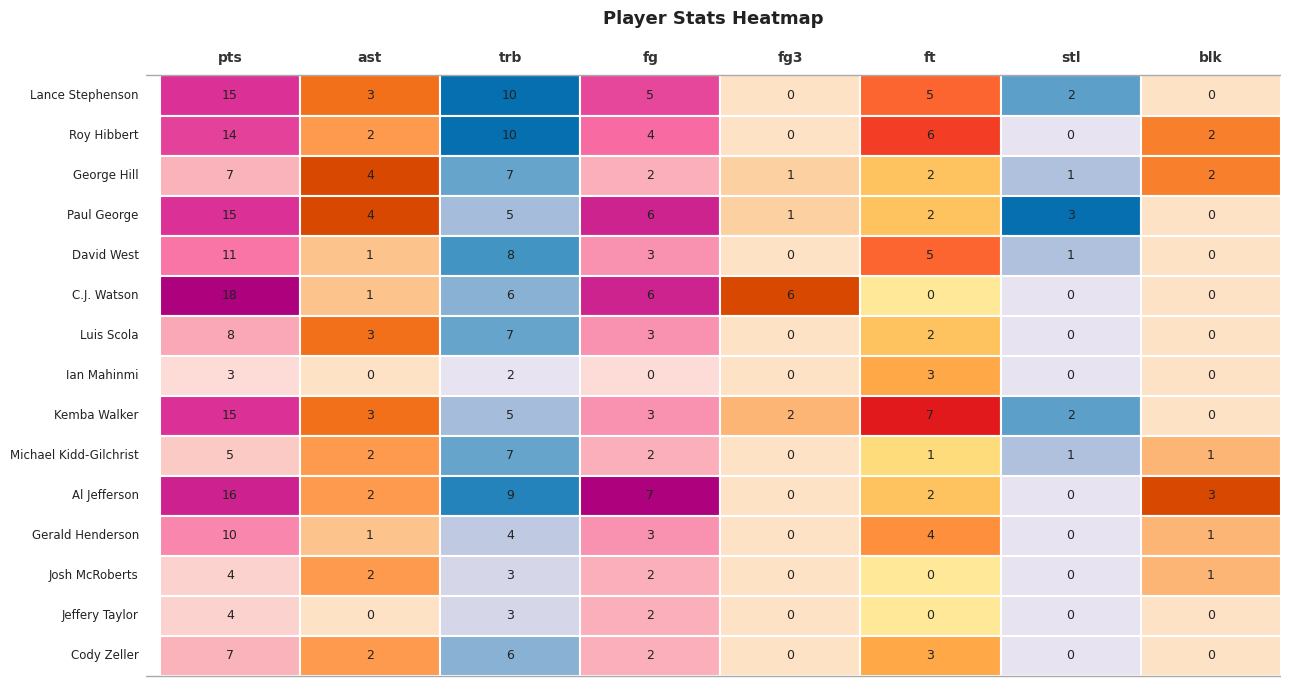

Reading left to right, extract all data points from this chart.

Lance Stephenson: 0=15	1=3	2=10	3=5	4=0	5=5	6=2	7=0
Roy Hibbert: 0=14	1=2	2=10	3=4	4=0	5=6	6=0	7=2
George Hill: 0=7	1=4	2=7	3=2	4=1	5=2	6=1	7=2
Paul George: 0=15	1=4	2=5	3=6	4=1	5=2	6=3	7=0
David West: 0=11	1=1	2=8	3=3	4=0	5=5	6=1	7=0
C.J. Watson: 0=18	1=1	2=6	3=6	4=6	5=0	6=0	7=0
Luis Scola: 0=8	1=3	2=7	3=3	4=0	5=2	6=0	7=0
Ian Mahinmi: 0=3	1=0	2=2	3=0	4=0	5=3	6=0	7=0
Kemba Walker: 0=15	1=3	2=5	3=3	4=2	5=7	6=2	7=0
Michael Kidd-Gilchrist: 0=5	1=2	2=7	3=2	4=0	5=1	6=1	7=1
Al Jefferson: 0=16	1=2	2=9	3=7	4=0	5=2	6=0	7=3
Gerald Henderson: 0=10	1=1	2=4	3=3	4=0	5=4	6=0	7=1
Josh McRoberts: 0=4	1=2	2=3	3=2	4=0	5=0	6=0	7=1
Jeffery Taylor: 0=4	1=0	2=3	3=2	4=0	5=0	6=0	7=0
Cody Zeller: 0=7	1=2	2=6	3=2	4=0	5=3	6=0	7=0